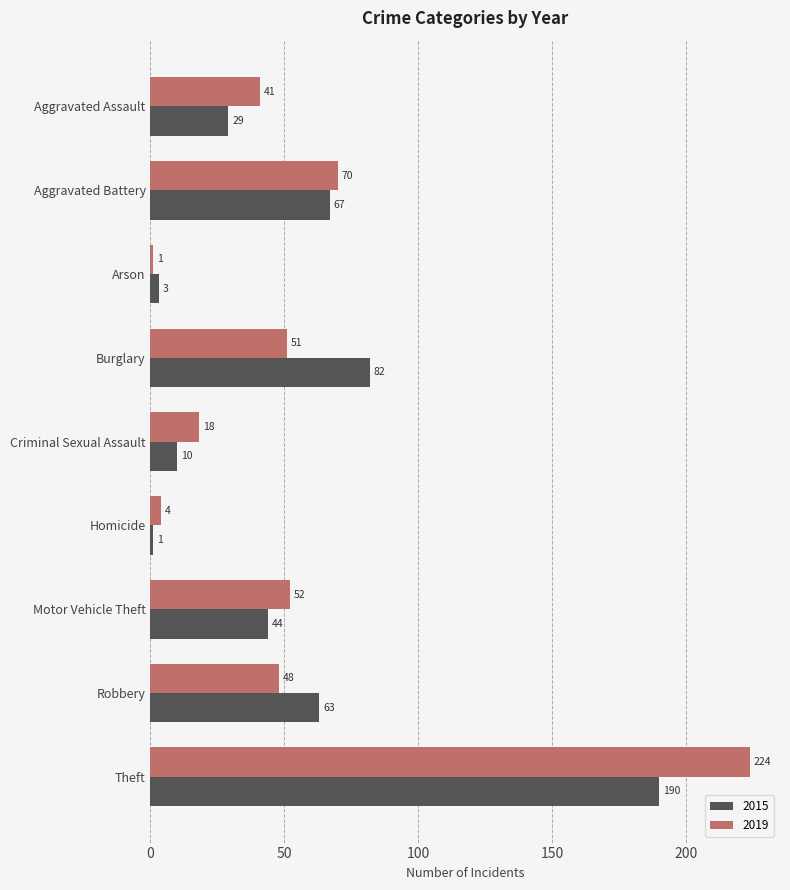

Is the value of 2019 at Motor Vehicle Theft greater than the value of 2015 at Aggravated Assault?

Yes